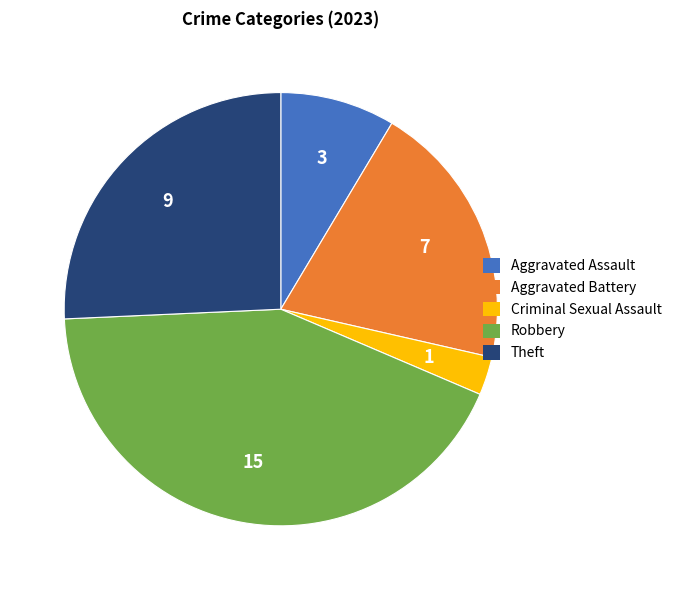

Is it true that Theft is 15% of the pie?

False